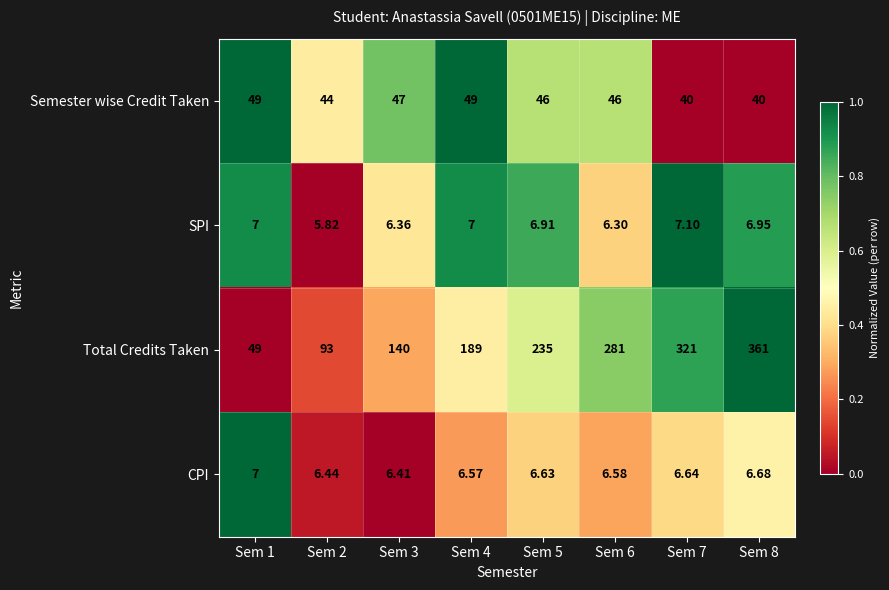

At Sem 5, list the series in order from largest to smallest.

Total Credits Taken, Semester wise Credit Taken, SPI, CPI